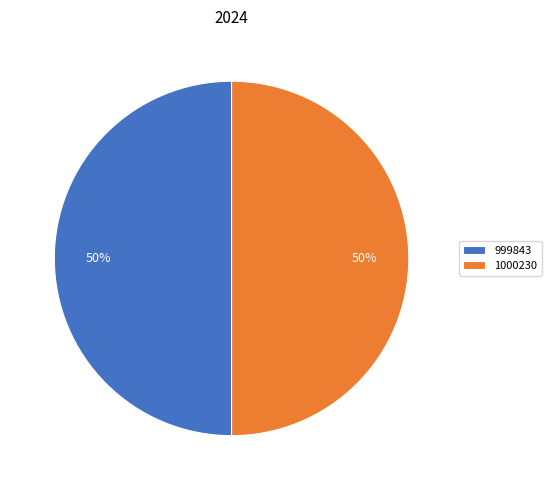

Do 1000230 and 999843 together represent more than half of the pie?

Yes